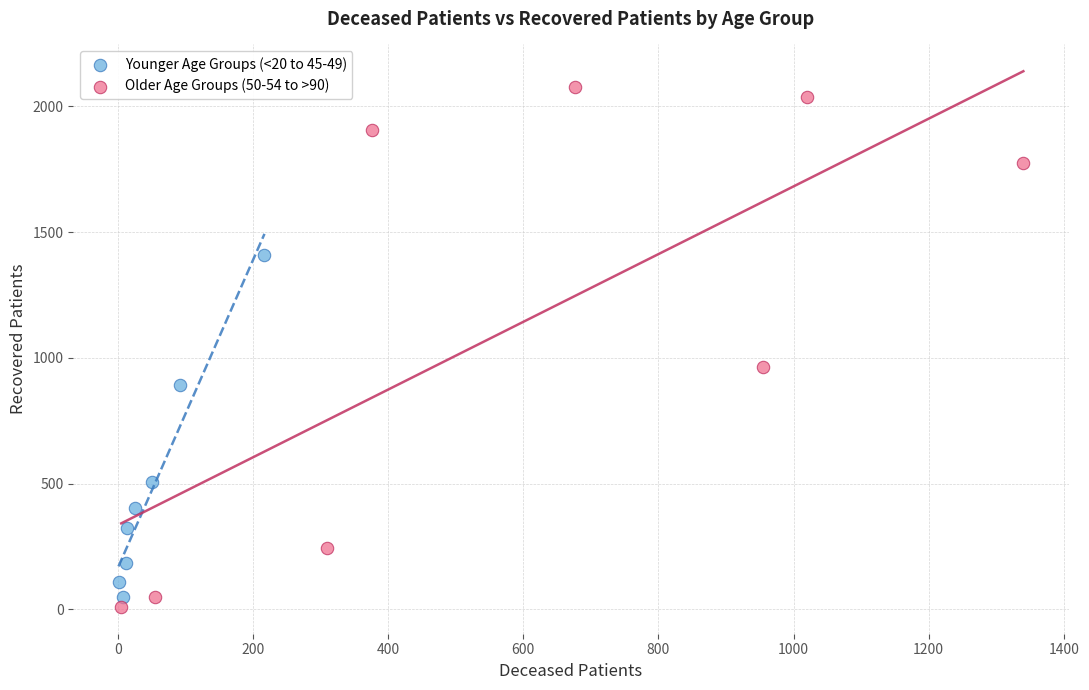

Which series has the widest spread of Y values?

Older Age Groups (50-54 to >90)